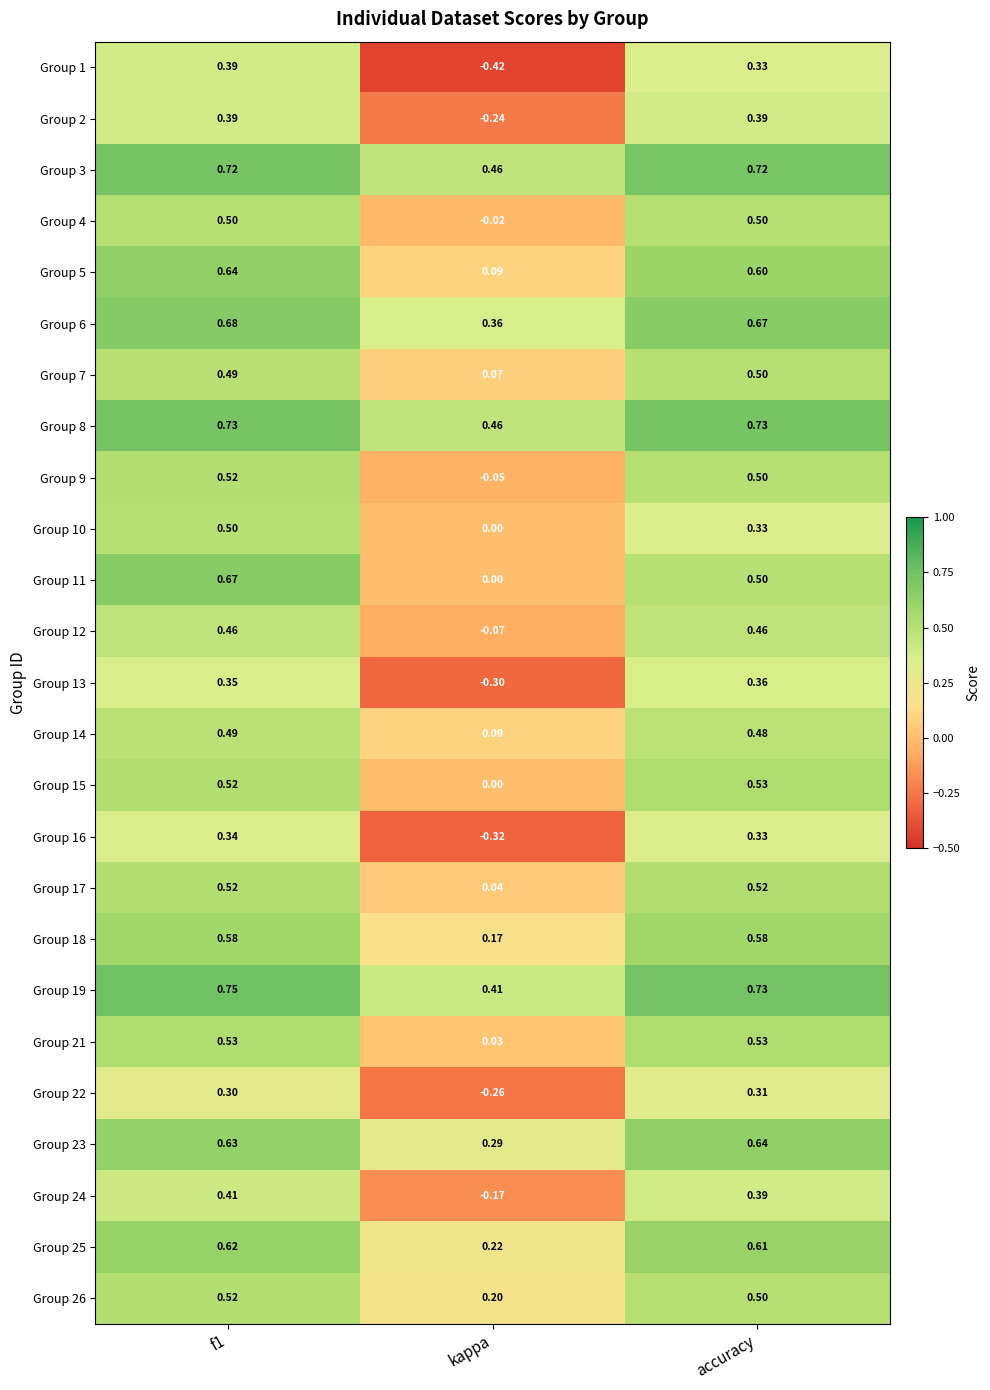

Count the number of data series in this chart.

25